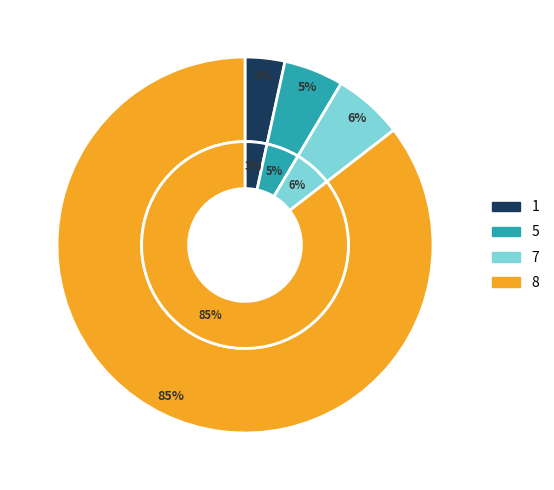

Rank the categories by value from lowest to highest.

1, 5, 7, 8